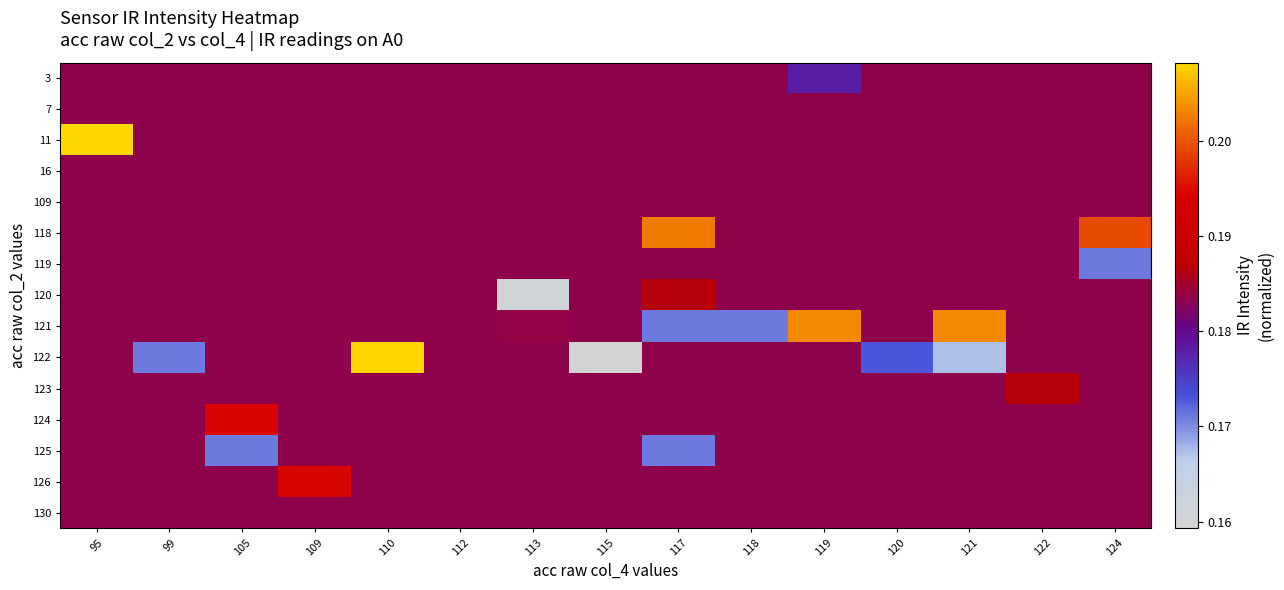

How many categories are shown in the chart?

15